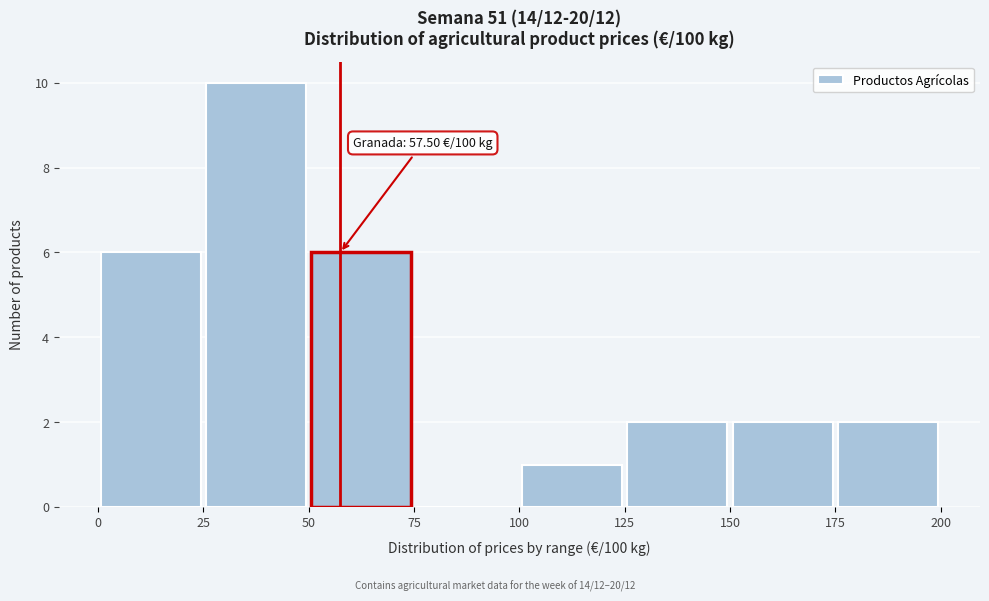

Over which range of the x-axis is the bar tallest?

25 to 50